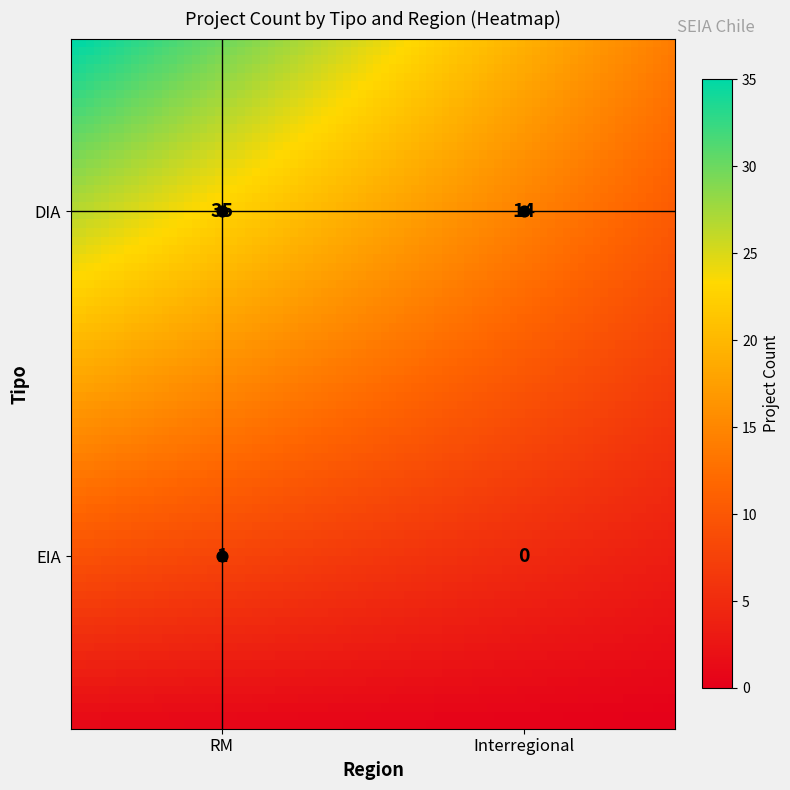

What is the change in value from DIA_Interregional to EIA_RM?

-13